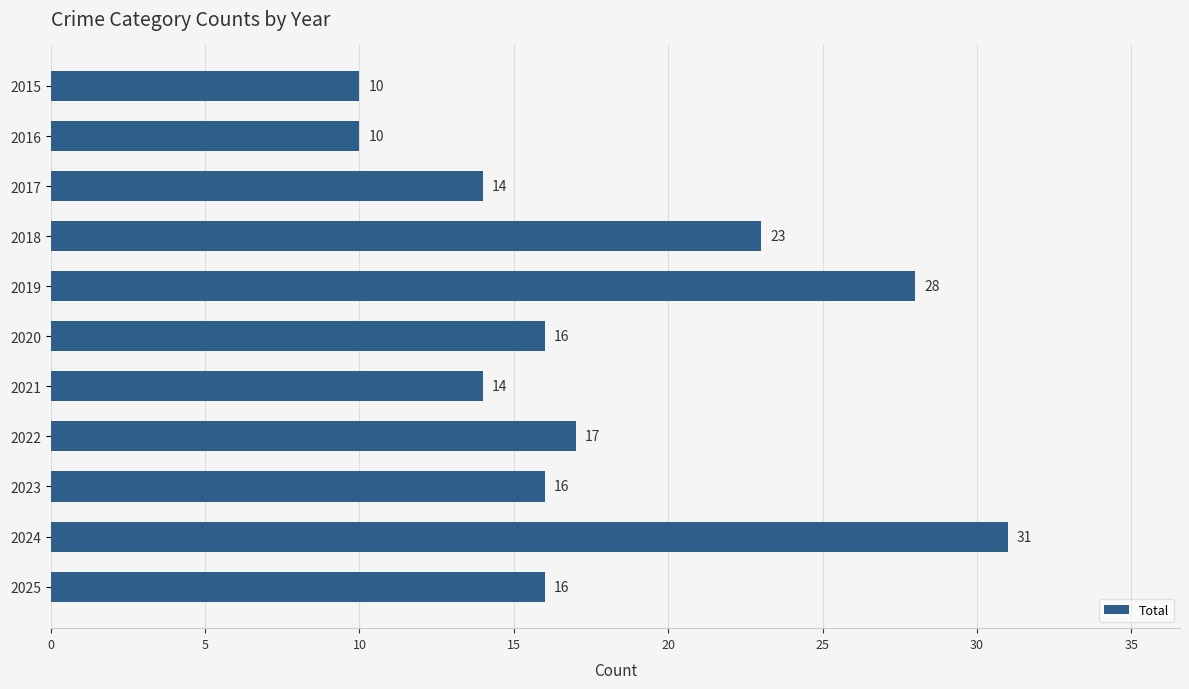

How many bars are there in total?

11